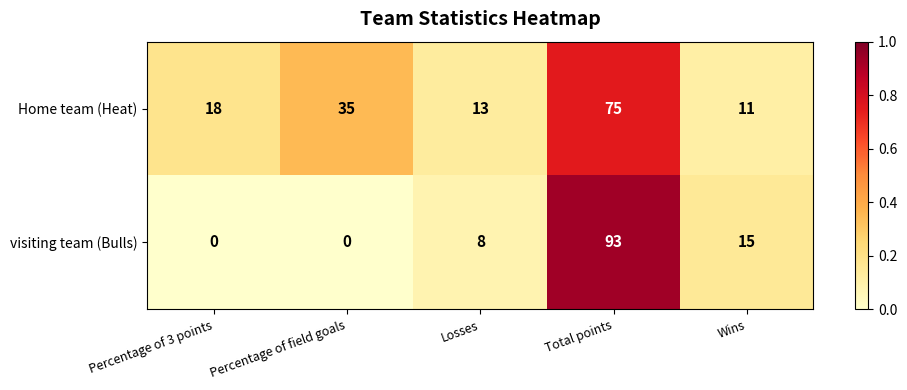

Reading left to right, transcribe all the data shown in this chart.

Home team (Heat): Percentage of 3 points=18	Percentage of field goals=35	Losses=13	Total points=75	Wins=11
visiting team (Bulls): Percentage of 3 points=0	Percentage of field goals=0	Losses=8	Total points=93	Wins=15